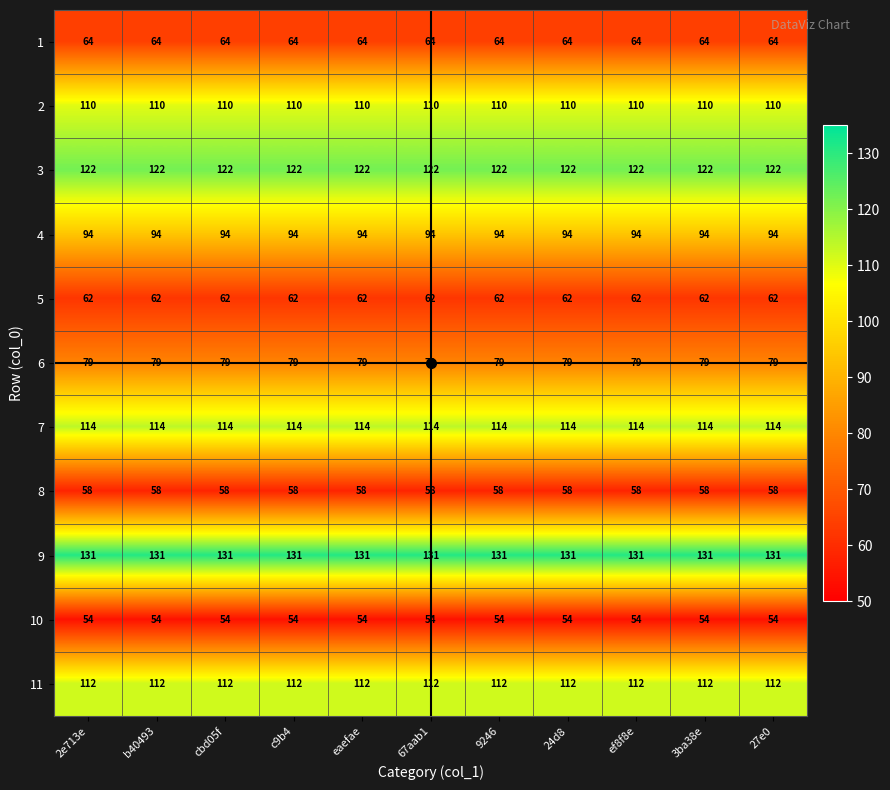

Which series has the largest total across all categories?

9